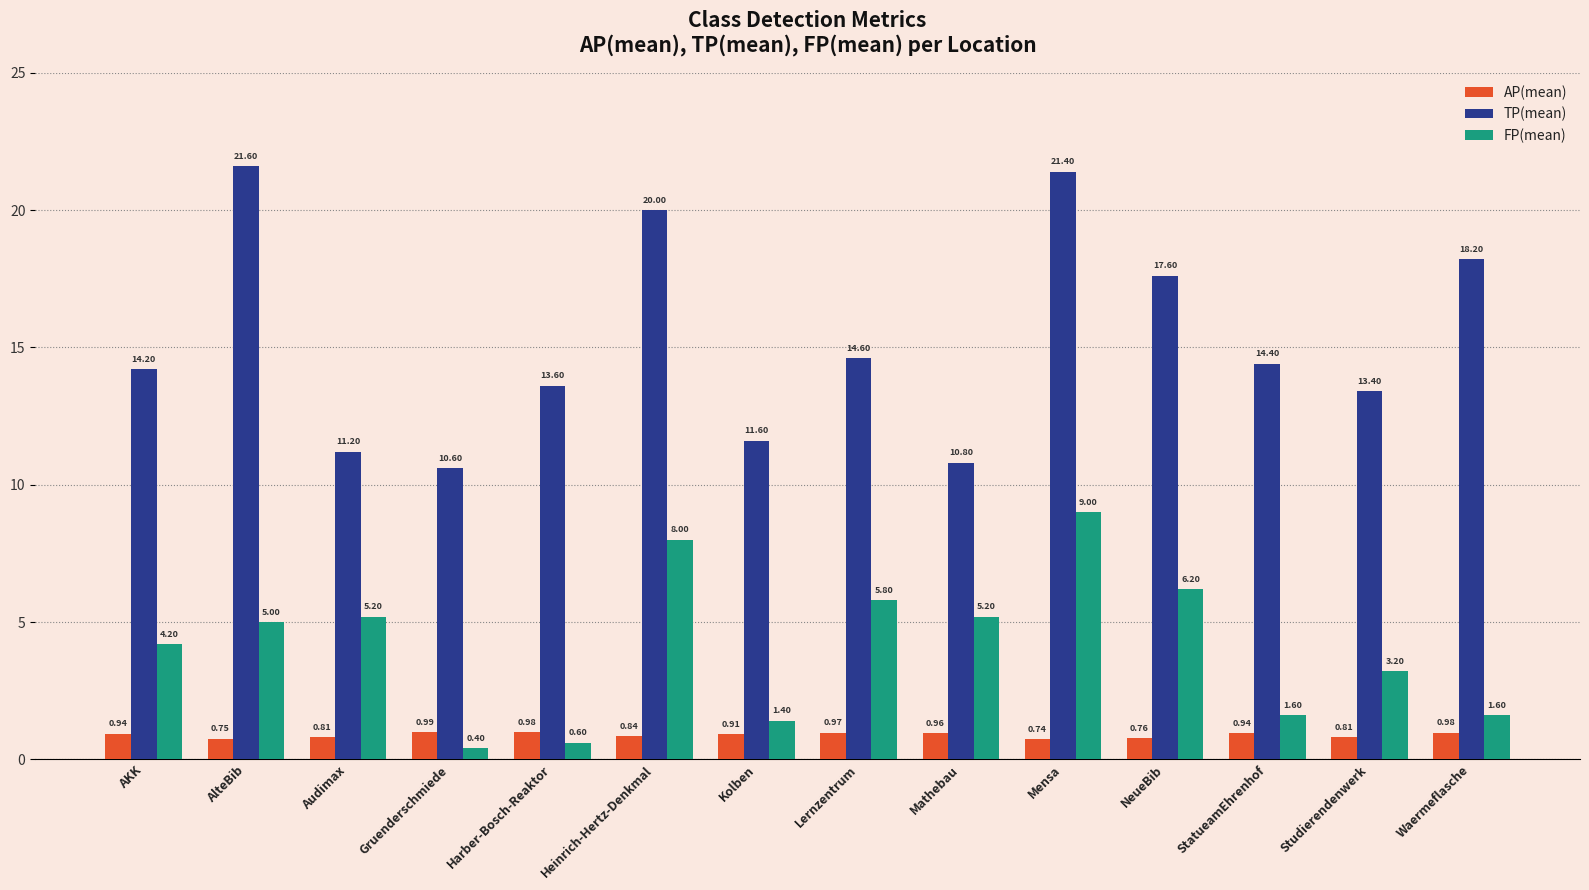

How many categories are shown in the chart?

14